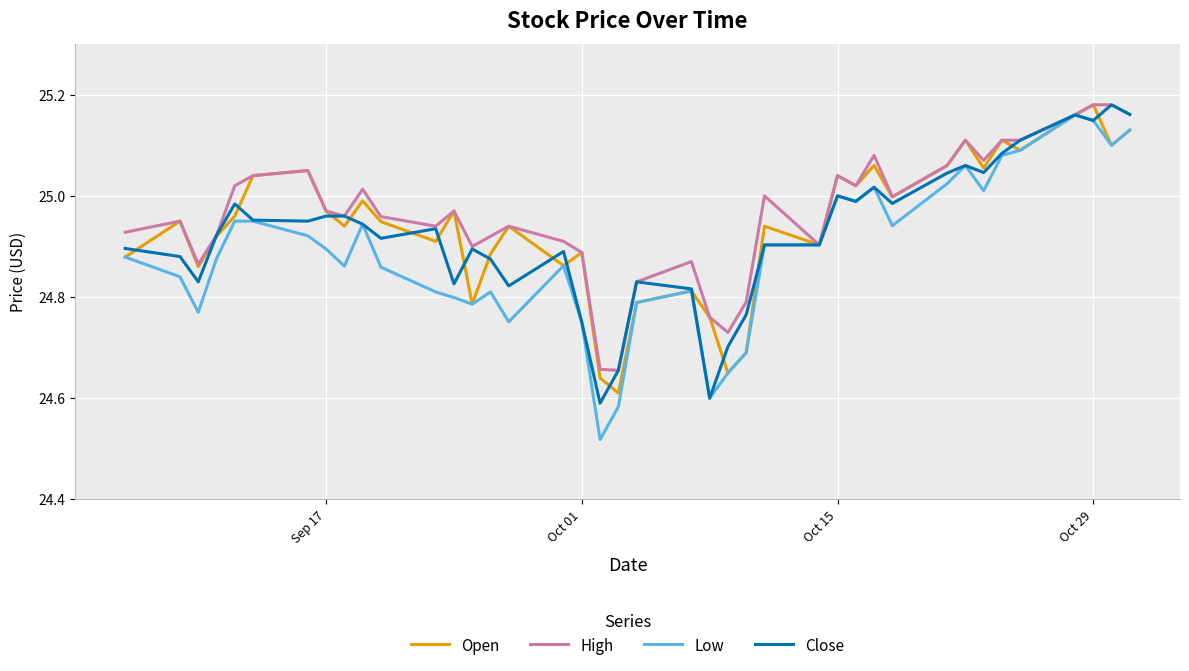

Which series has the largest range (max minus min)?

Low